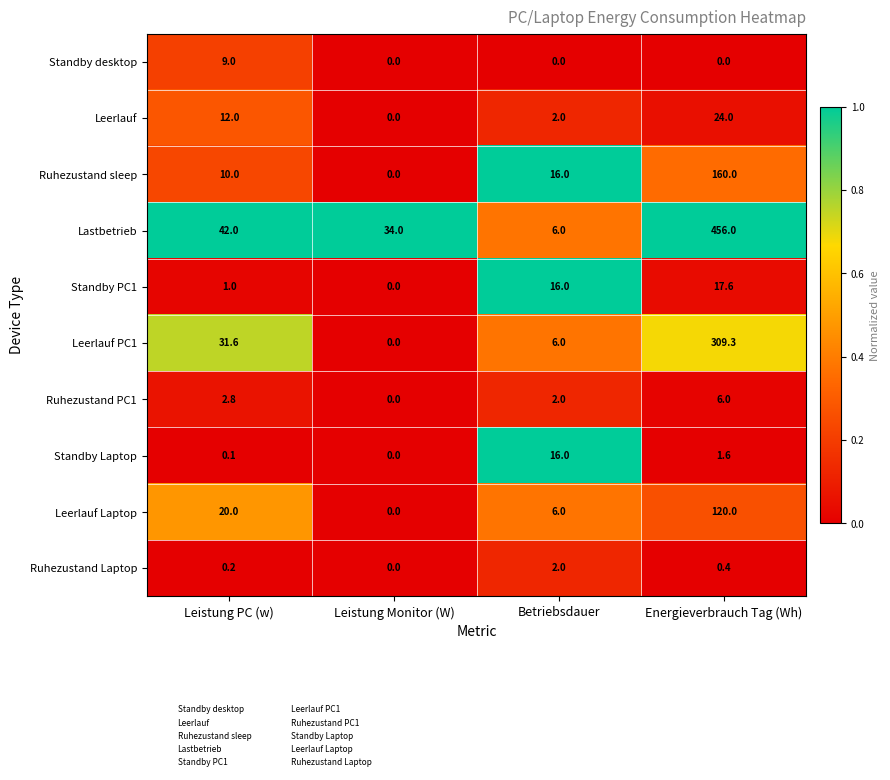

Read the Leerlauf PC1 value at Betriebsdauer.

6.0